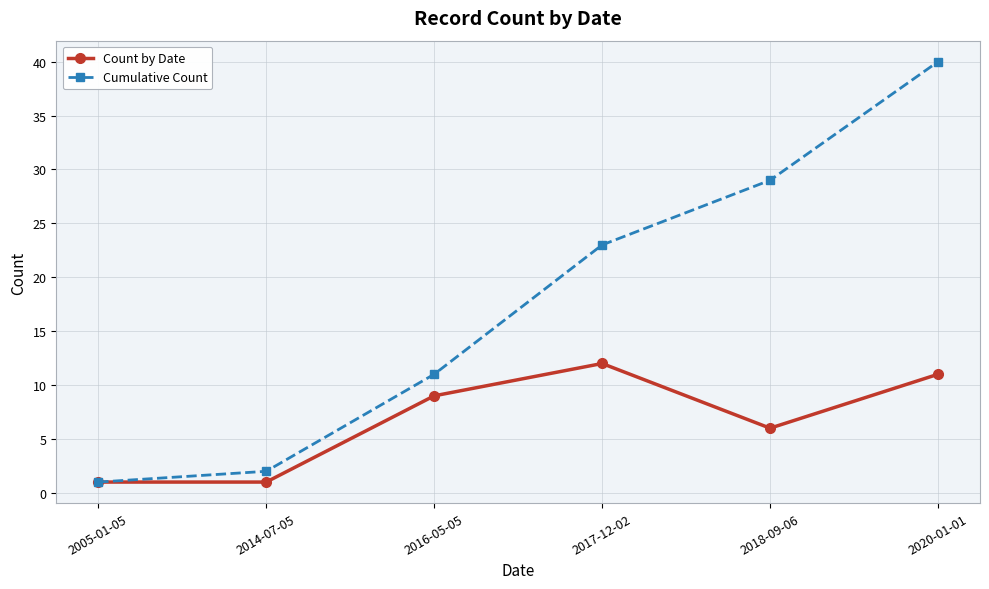

List the series in order of their peak value, highest first.

Cumulative Count, Count by Date